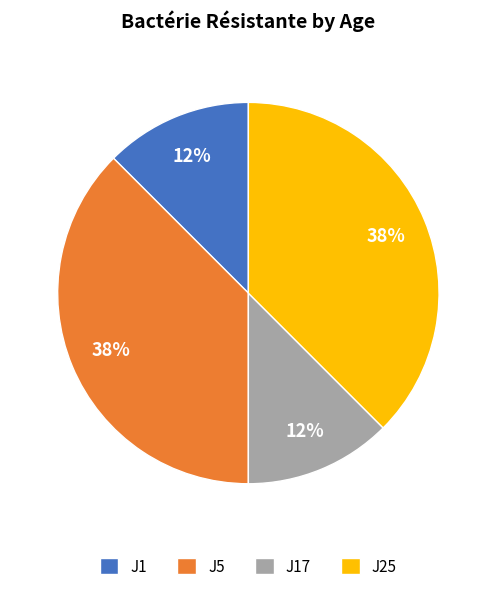

Count the number of slices in the pie.

4